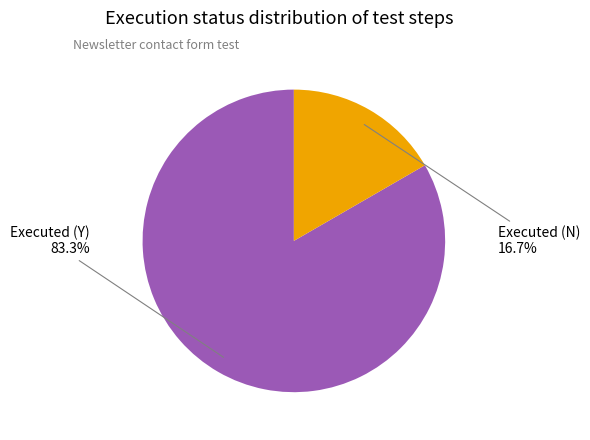

How many segments does this pie chart have?

2